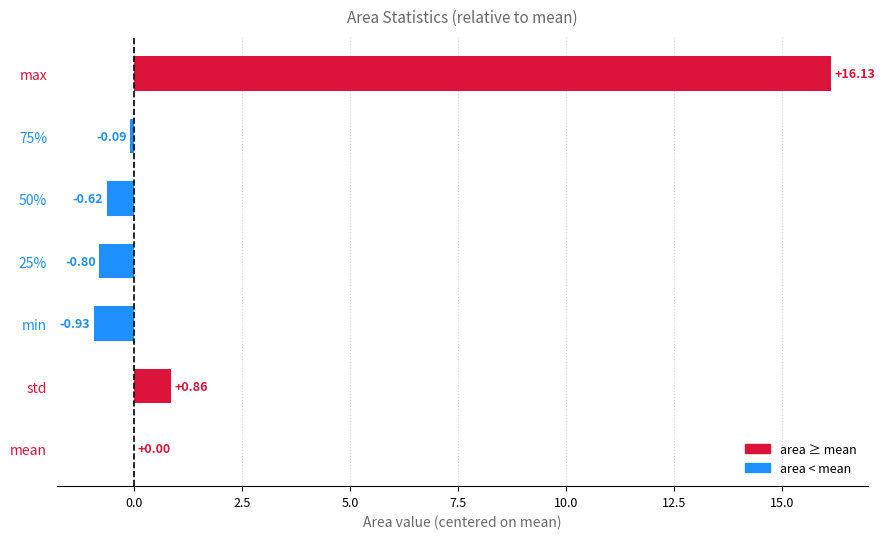

Which category has the highest value across all series?

max